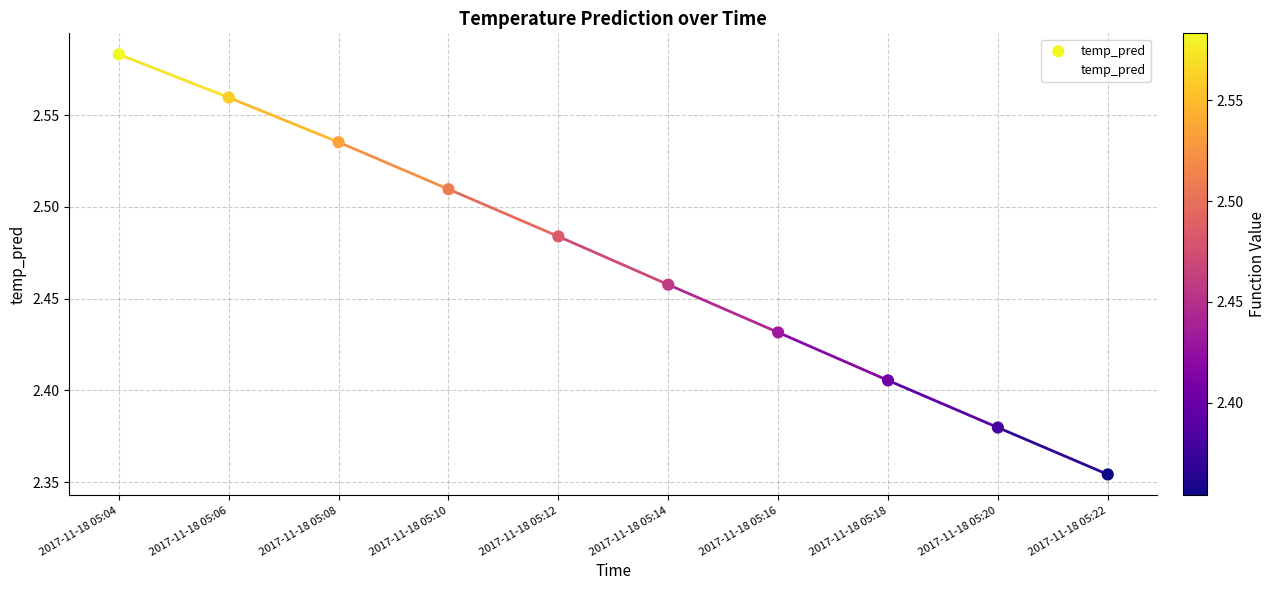

What is the change in value from 2017-11-18 05:06 to 2017-11-18 05:12?

-0.1